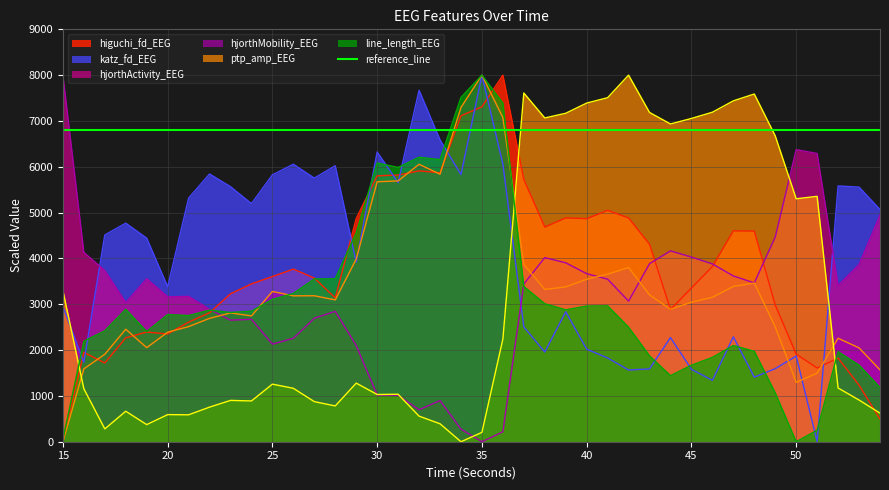

What is the average value of the hjorthActivity_EEG series?

3180.2